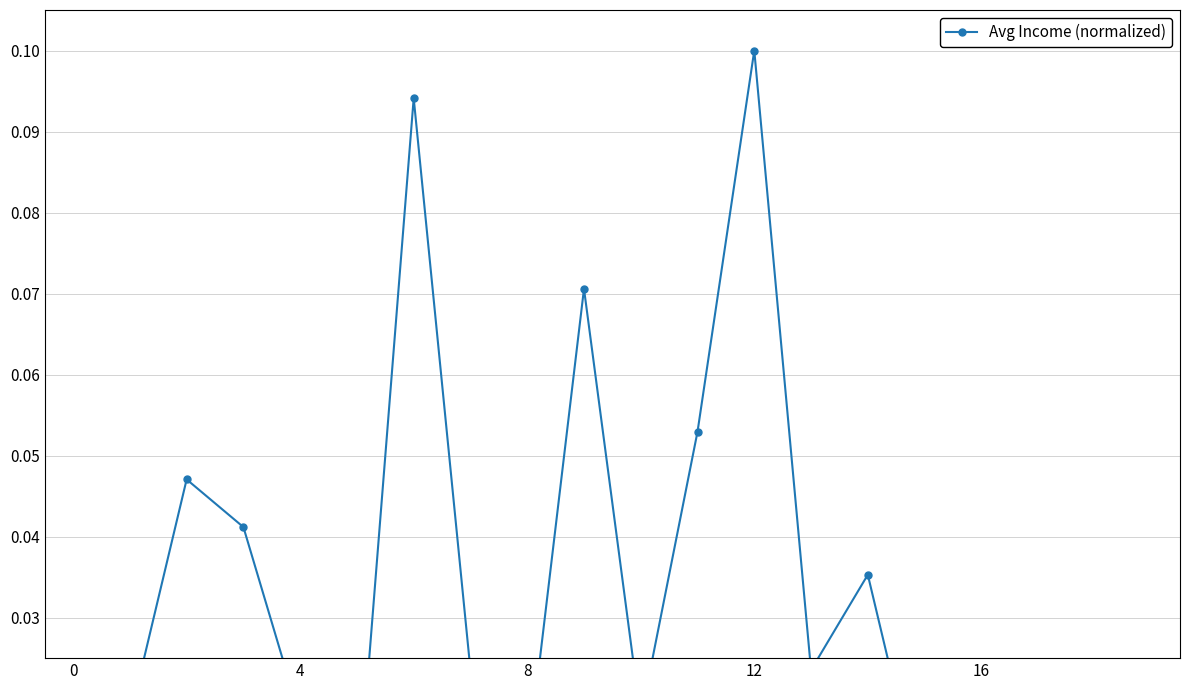

How many points are higher than both their immediate neighbors (excluding endpoints)?

6